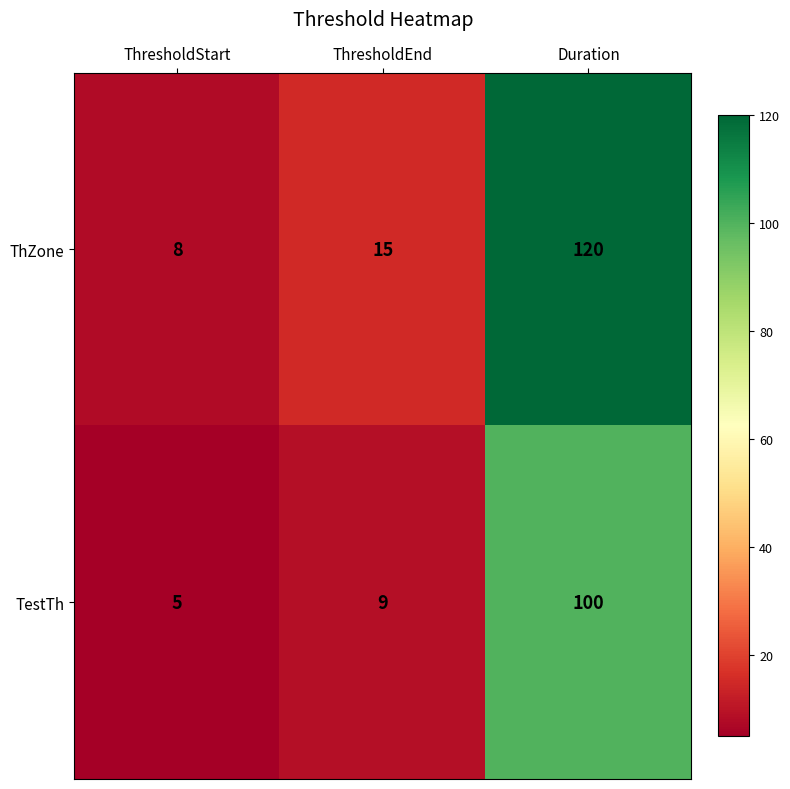

Is it true that TestTh equals 100 at Duration?

True